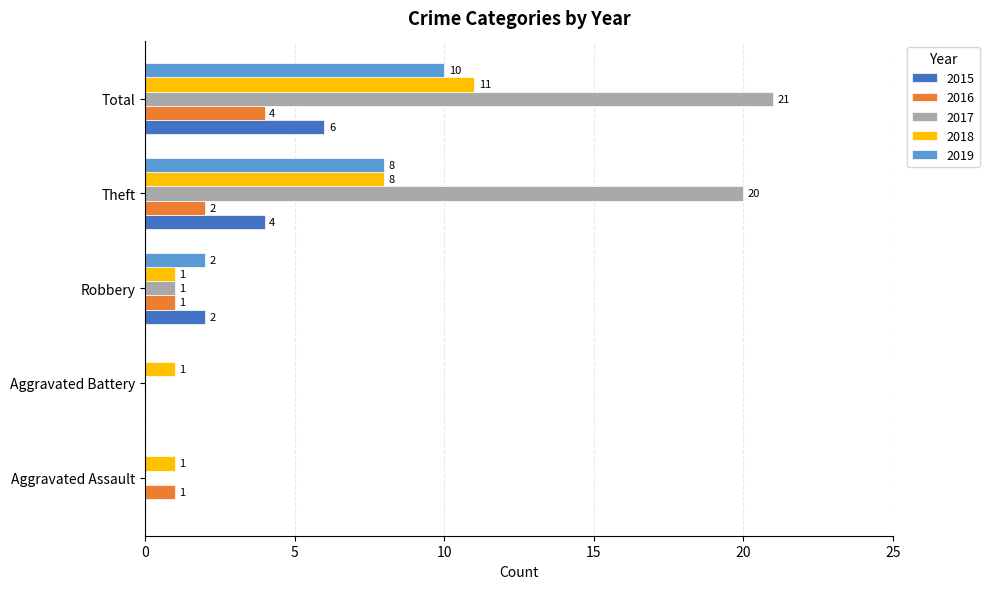

What is the approximate value of 2016 at Theft?

2